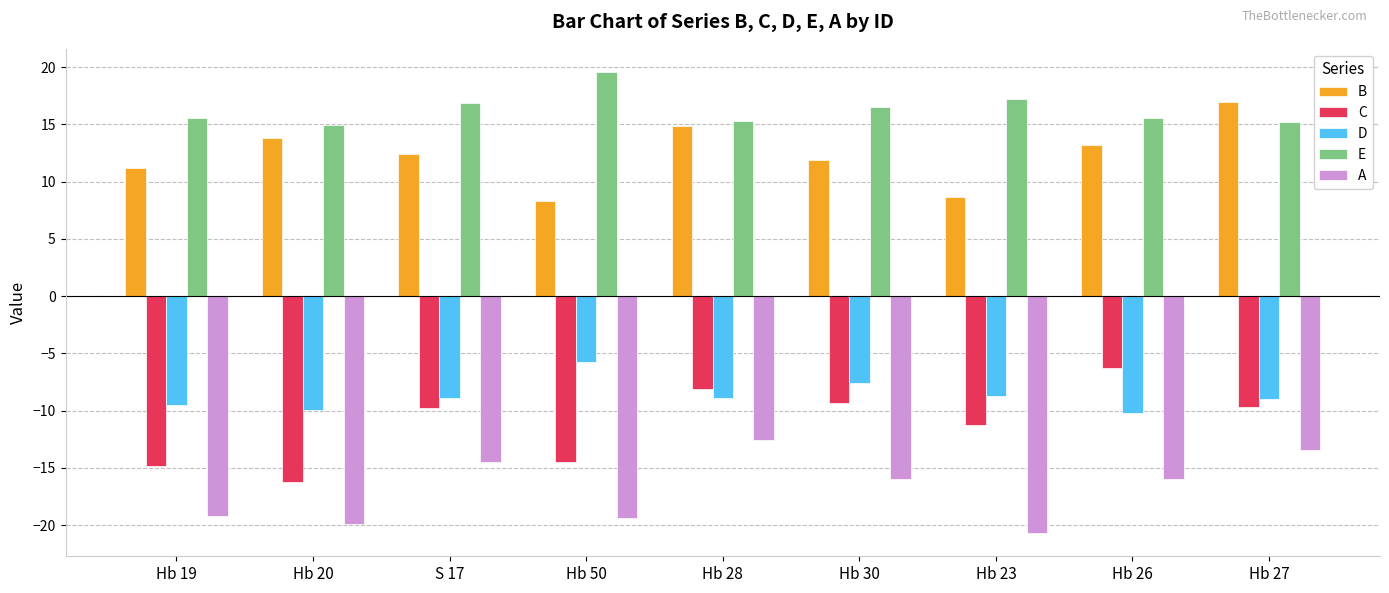

What is the average value of the D series?

-8.7